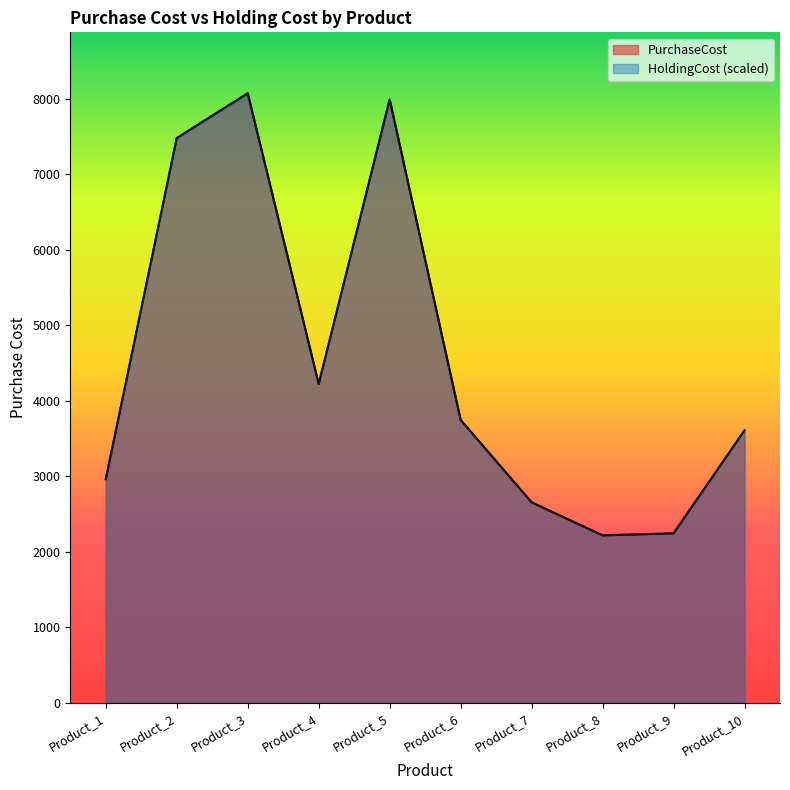

Count the number of data series in this chart.

2